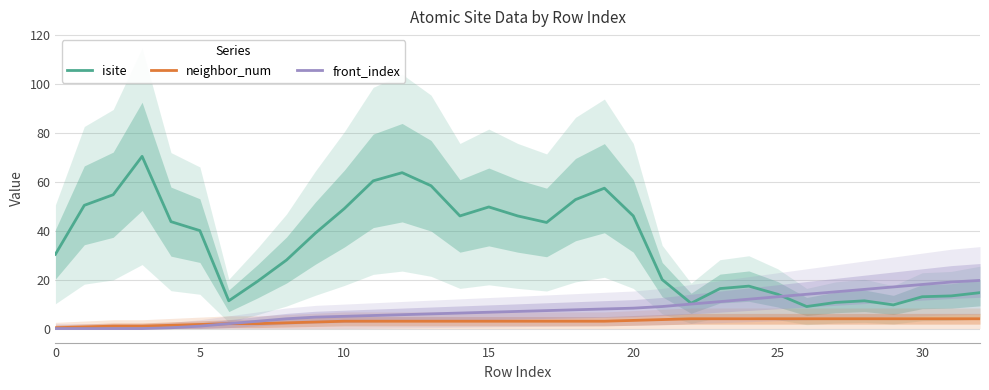

Is the value of neighbor_num at 28 greater than the value of isite at 25?

No